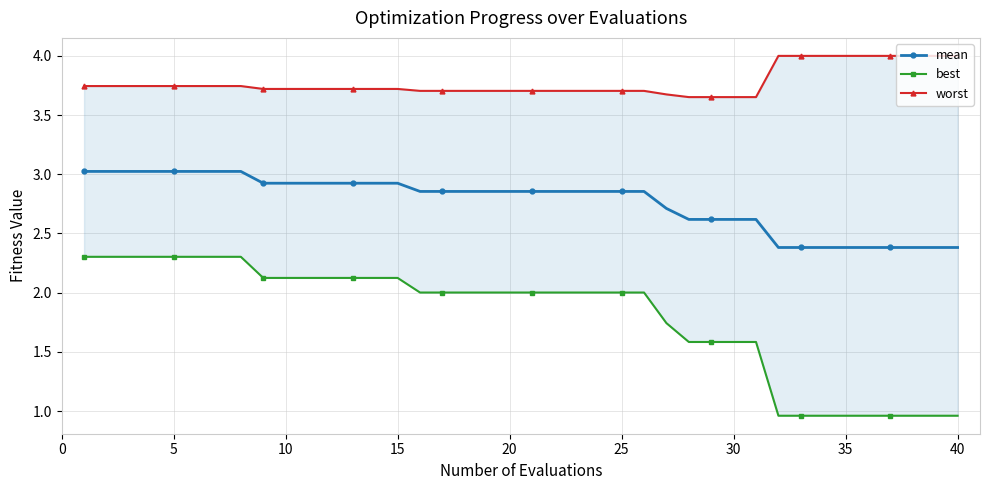

What is the maximum value for mean?

3.0